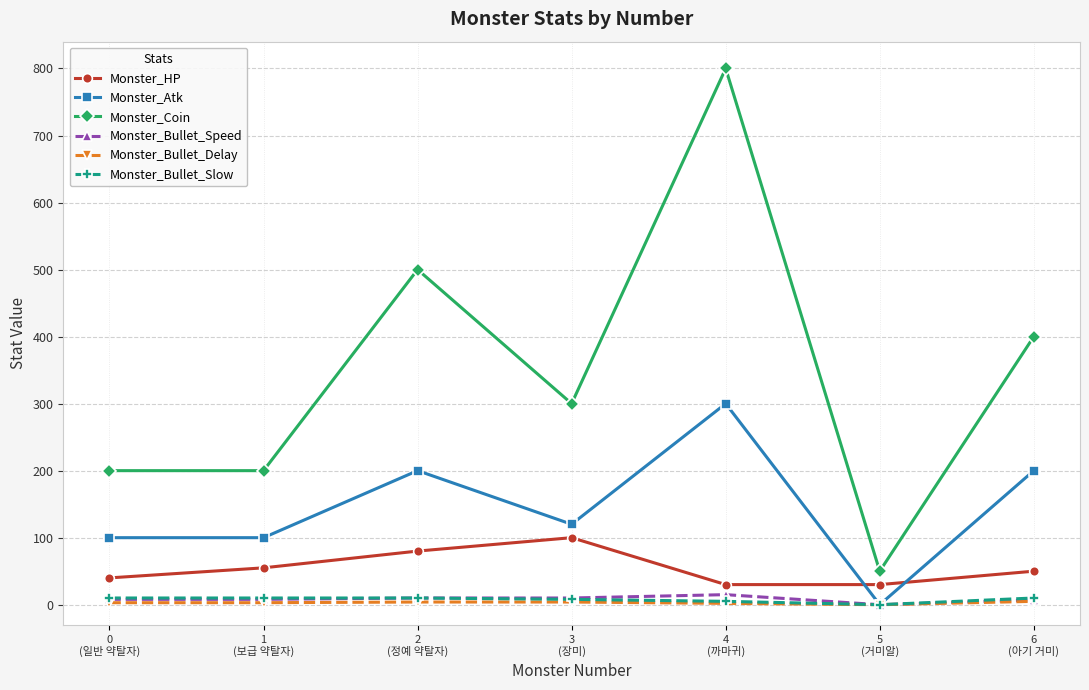

True or false: Monster_Bullet_Delay has a value of 2 at 4
(까마귀).

True